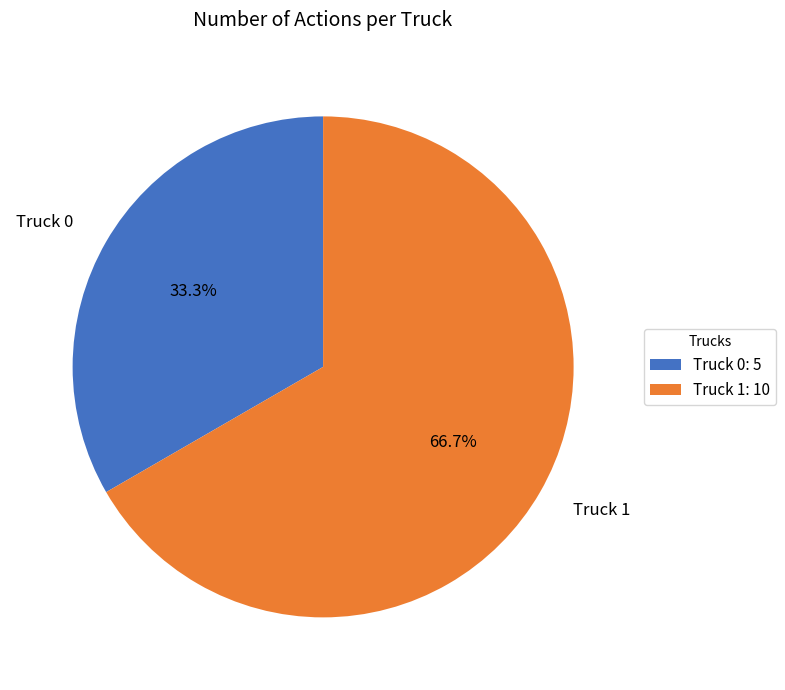

The Truck 0 slice represents 48% of the pie. True or false?

False